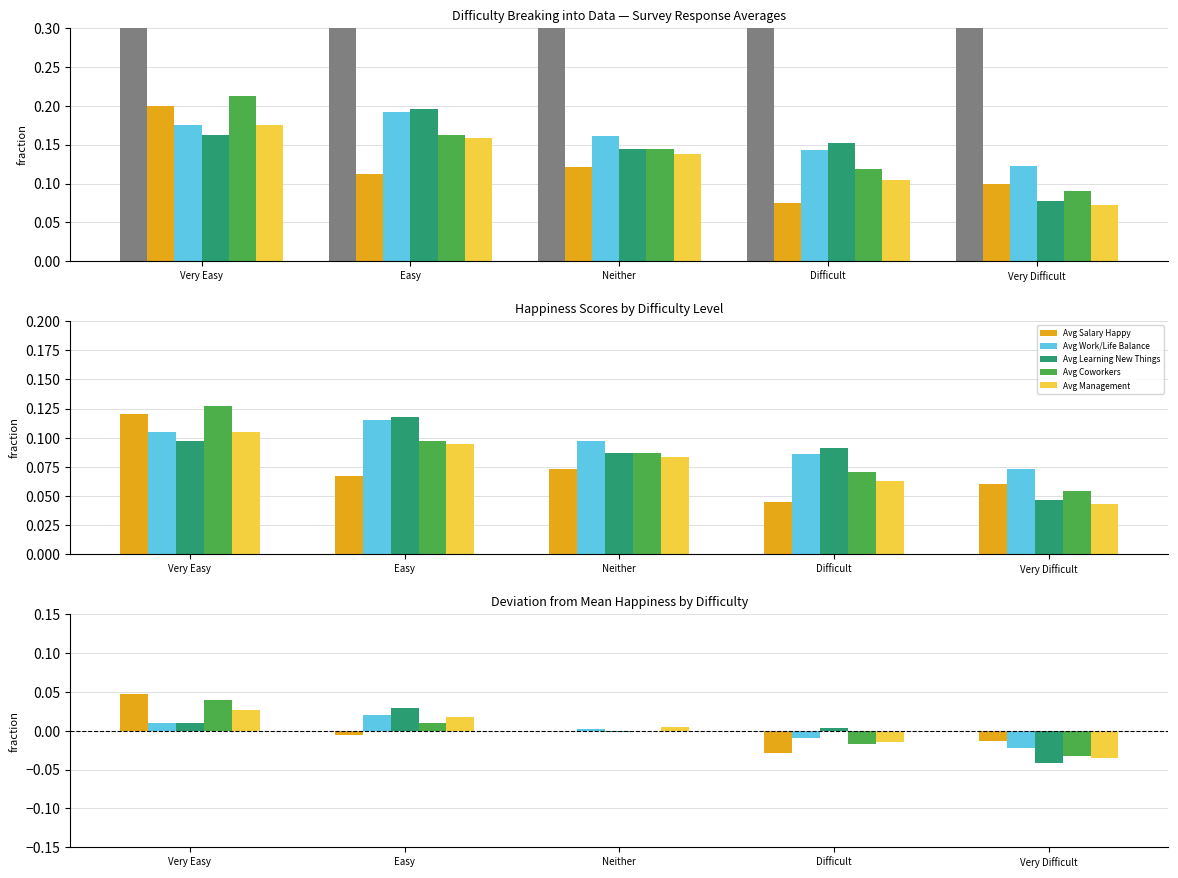

The value of Avg Salary Happy at Difficult is -0.0. True or false?

False